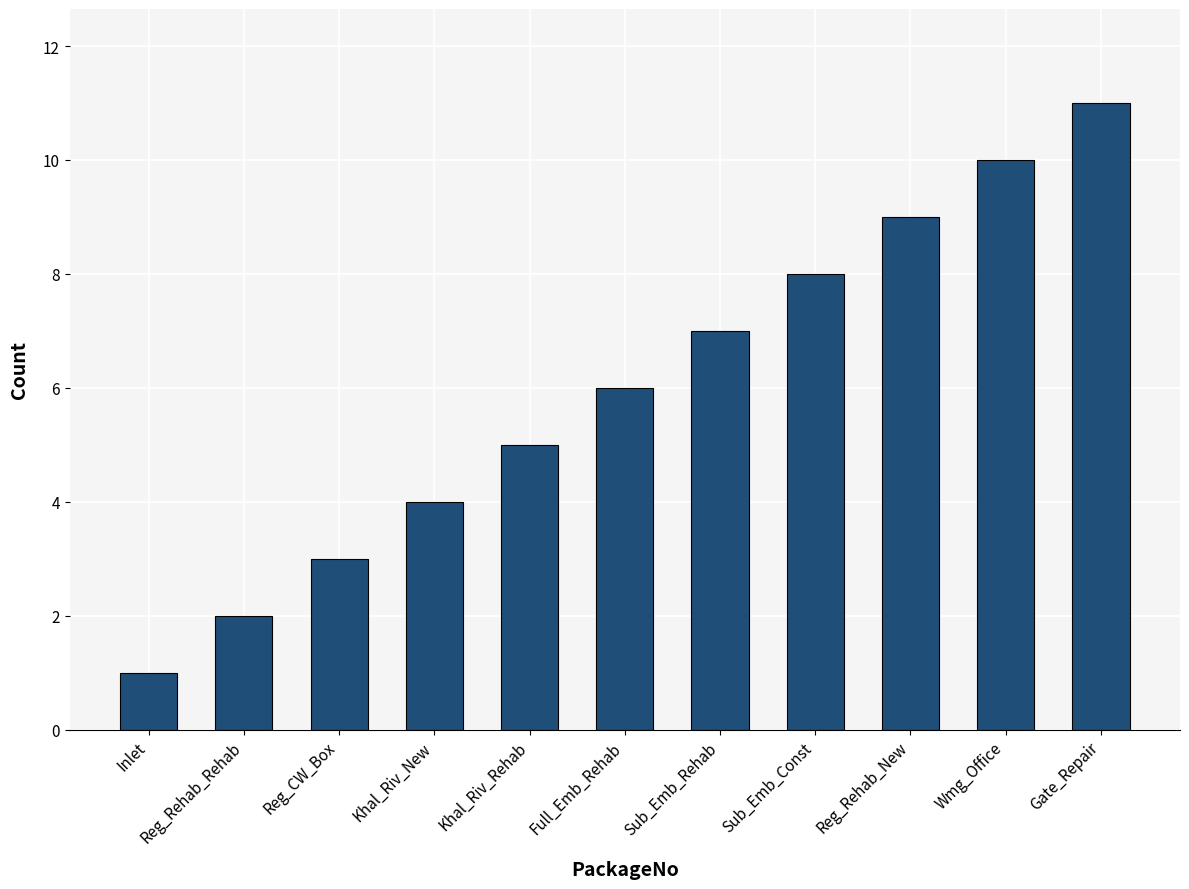

Reading left to right, what are all the values shown in this chart?

1	2	3	4	5	6	7	8	9	10	11